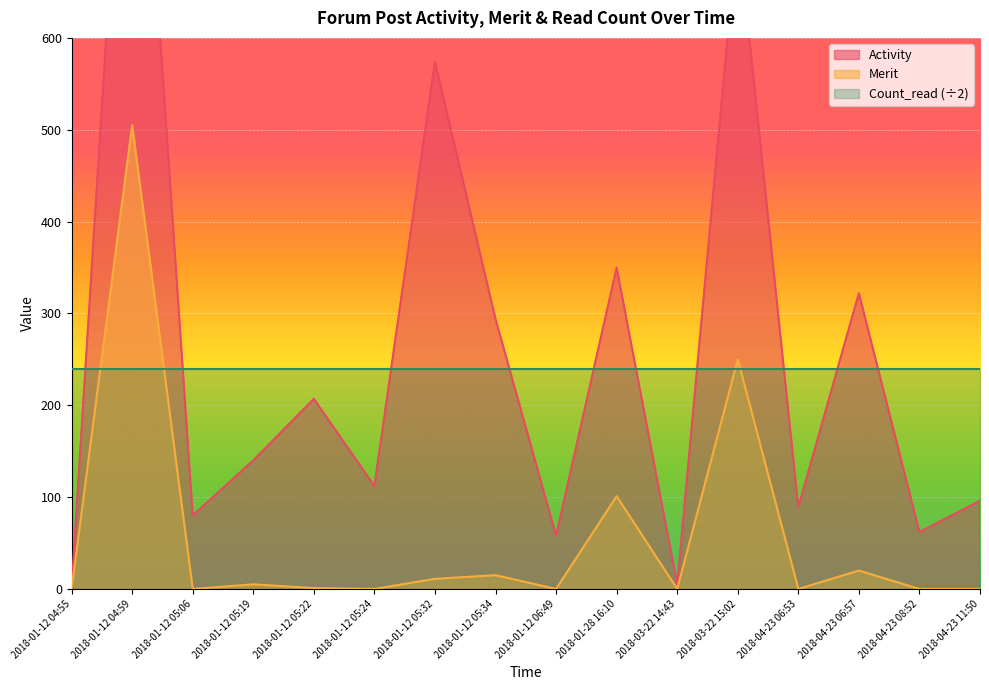

The value of Merit at 2018-04-23 06:53 is 0. True or false?

True